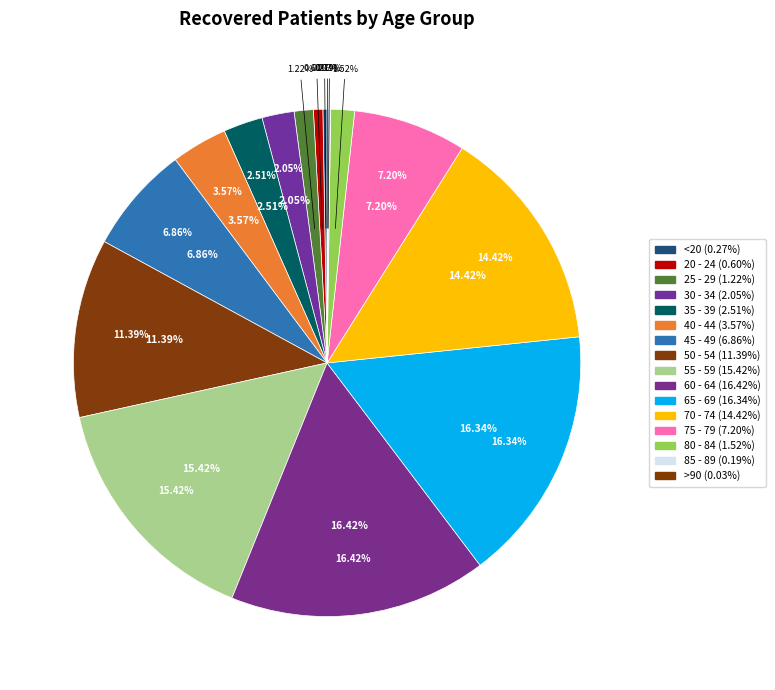

Is there a majority slice in this chart?

No